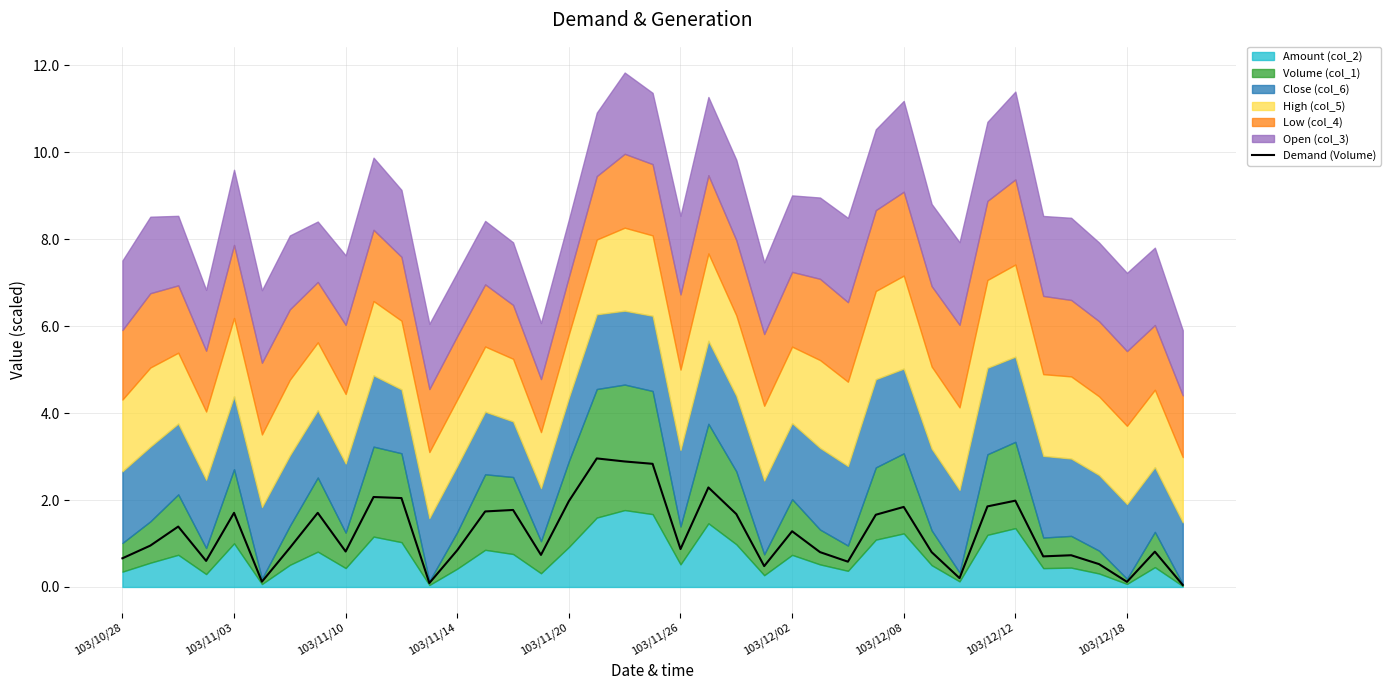

What value does the data have at 27?

1.7